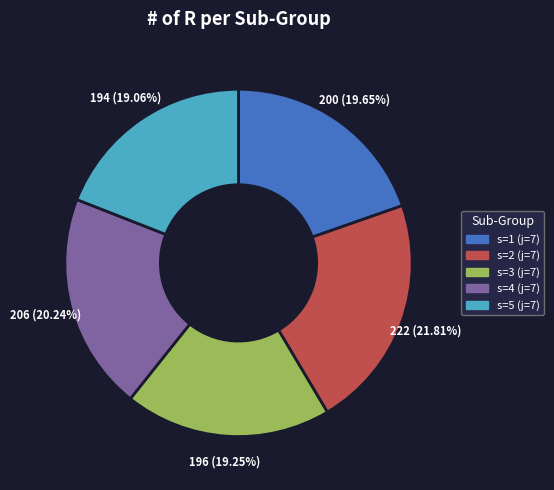

To the nearest percent, what percentage of the pie is s=3 (j=7)?

19%